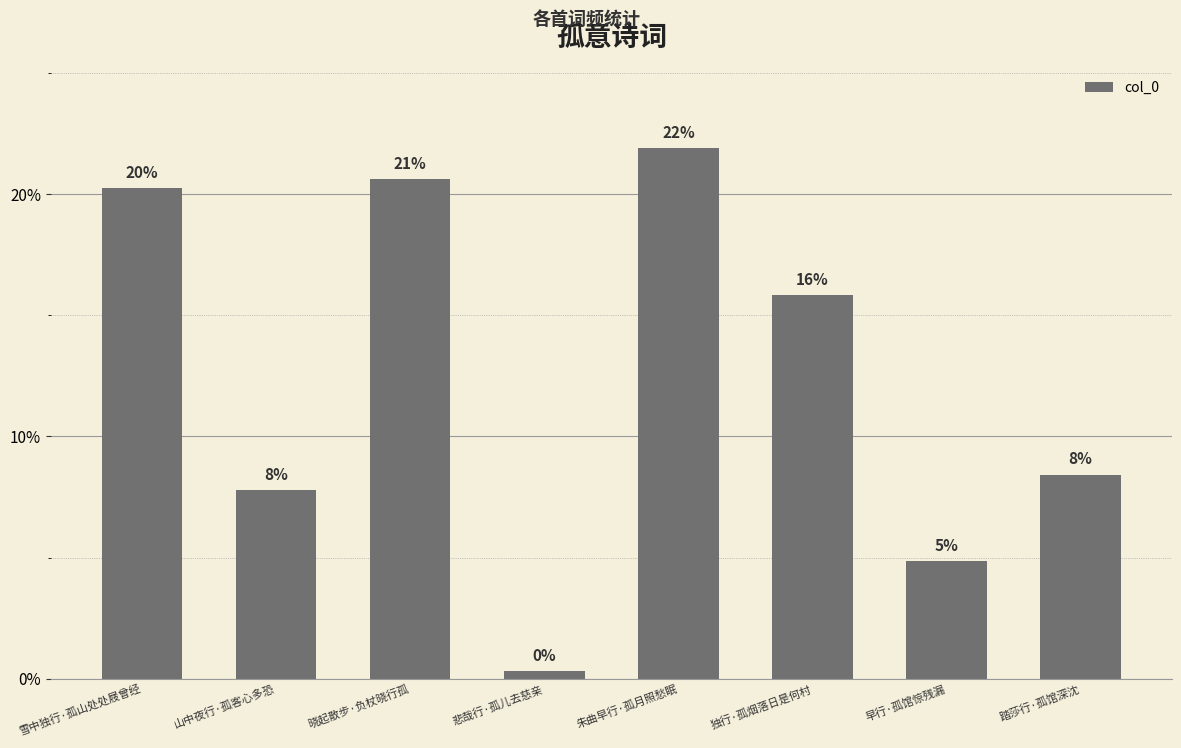

What is the label of the 4th bar from the right?

朱曲早行·孤月照愁眠